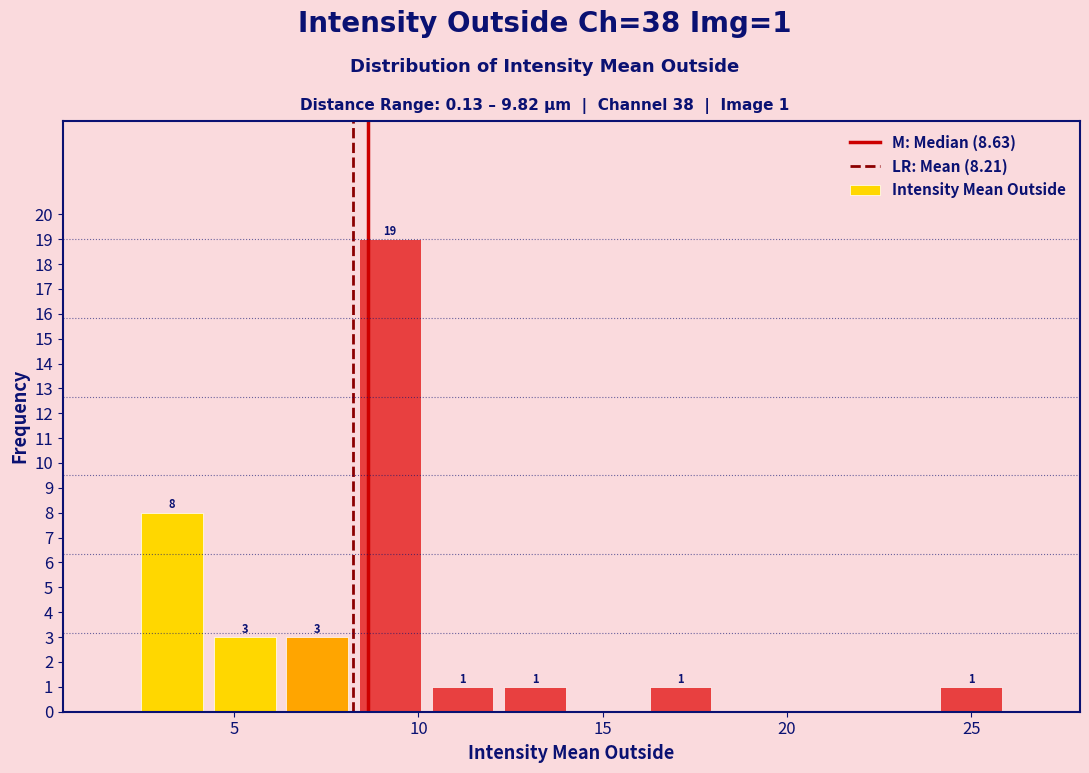

Read against the x-axis, roughly where is the centre of the tallest bar?

9.0